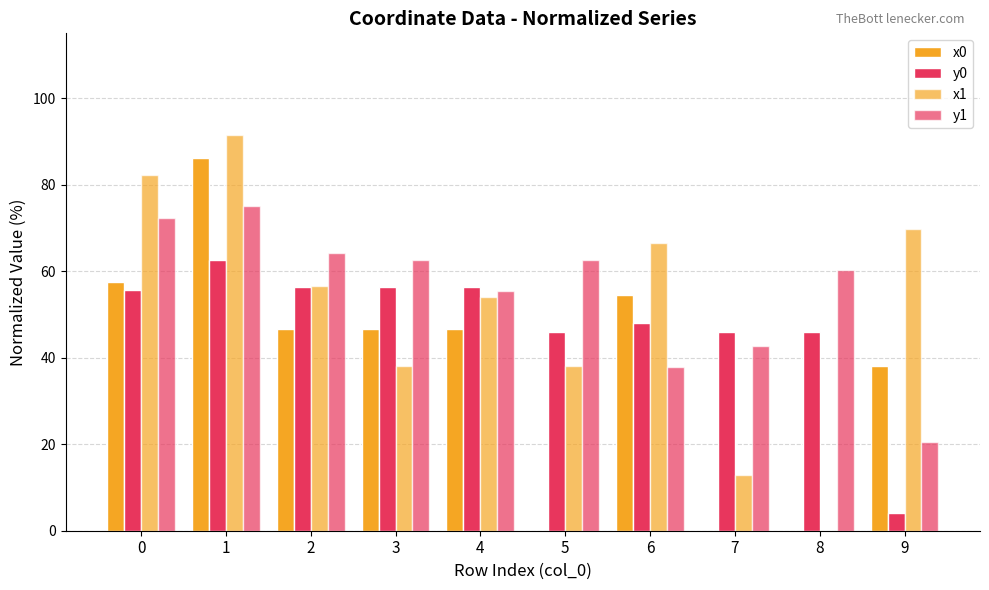

Is it true that y1 equals 38.0 at 6?

True